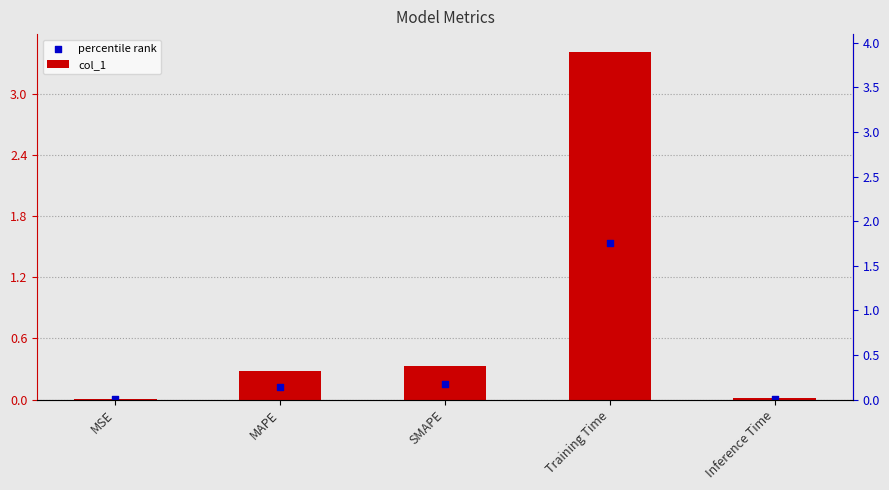

Which series has the largest total across all categories?

col_1